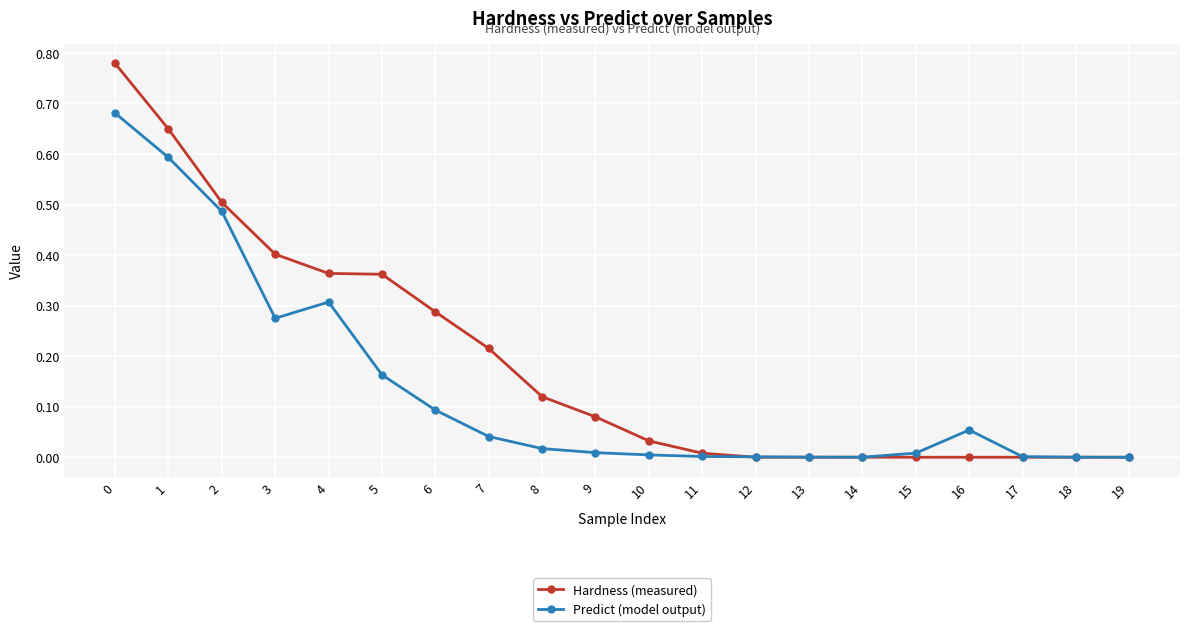

List the series in order of their peak value, highest first.

Hardness (measured), Predict (model output)